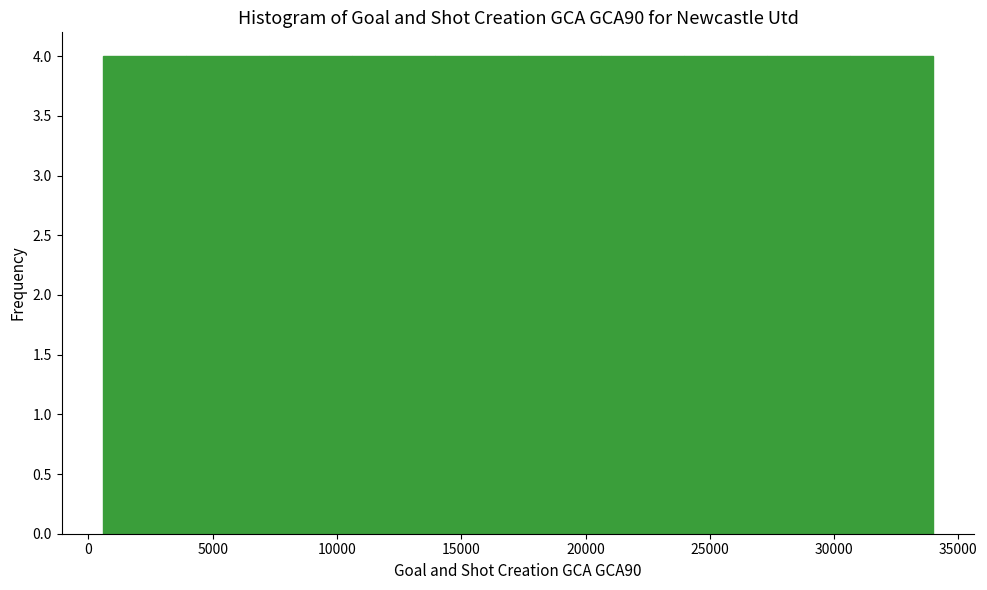

Reading left to right, list every bar in this chart as the range it spans on the x-axis followed by its height. Neither the bar edges nor the heights are printed on the chart, so give them approximately, as read against the axes.

500 to 4000: 4
4000 to 7500: 4
7500 to 10500: 4
10500 to 14000: 4
14000 to 17500: 4
17500 to 20500: 4
20500 to 24000: 4
24000 to 27500: 4
27500 to 30500: 4
30500 to 34000: 4